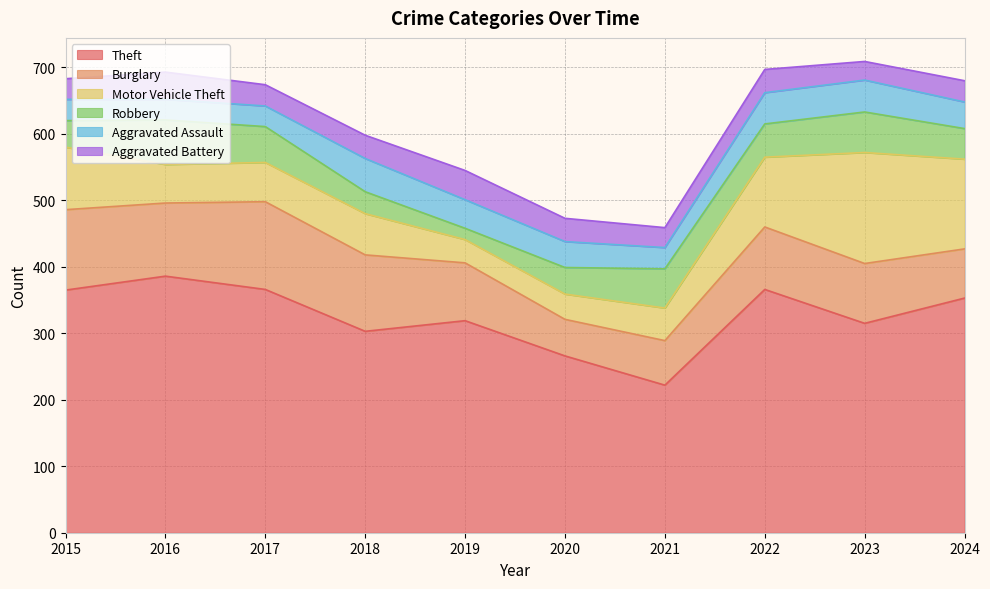

At how many categories does at least one series exceed 111?

10